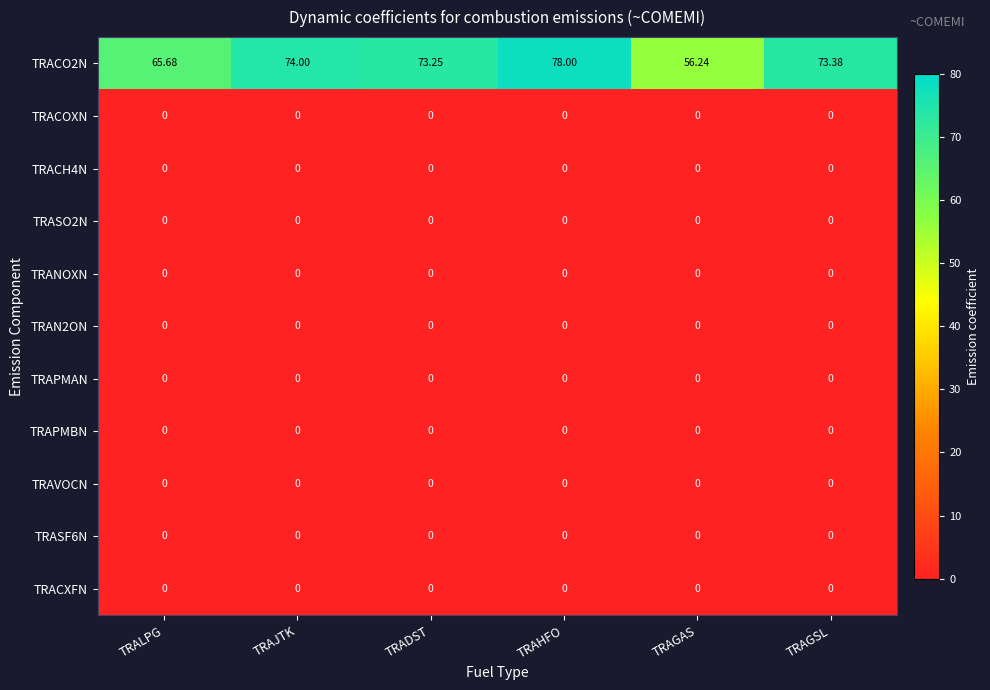

Which label corresponds to the largest value in the chart?

TRAHFO